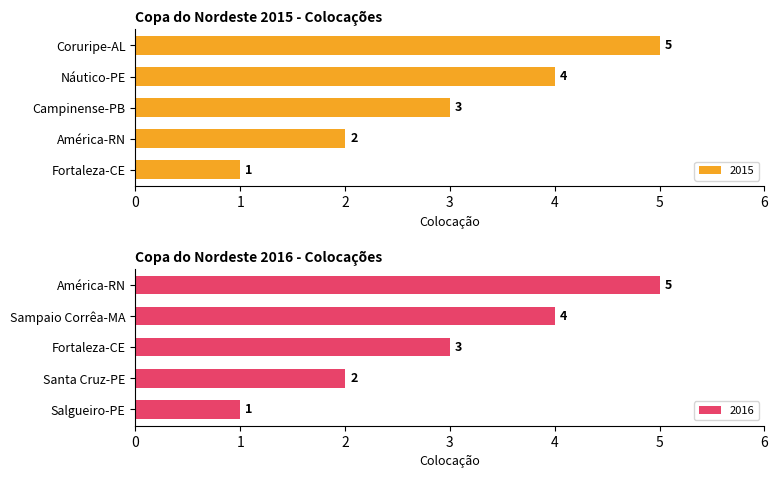

What is the sum of the 2015 values at América-RN and Náutico-PE?

6